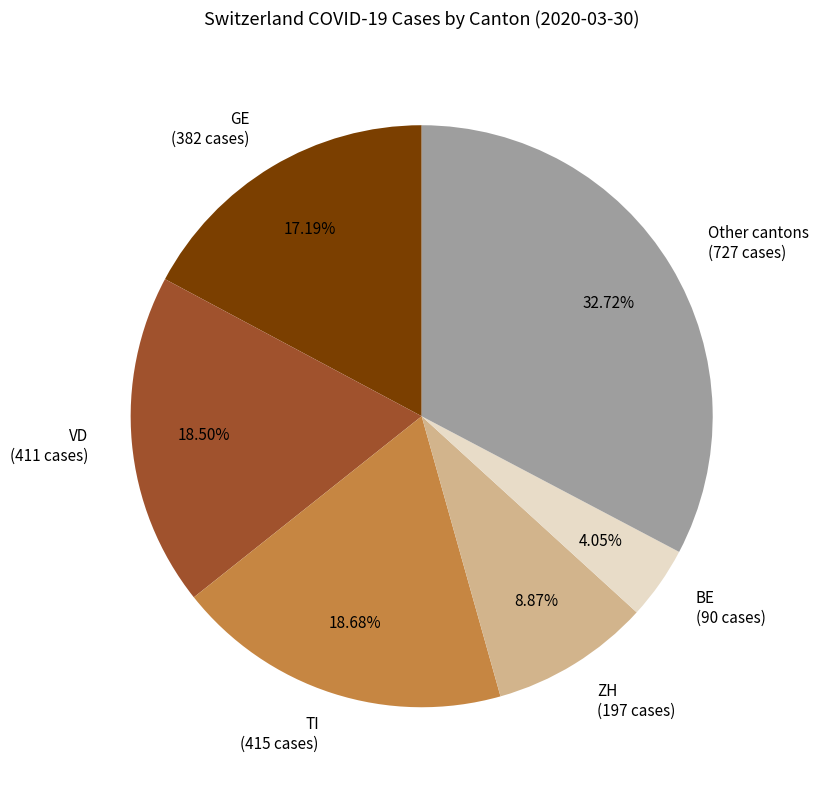

Does any single category account for the majority?

No